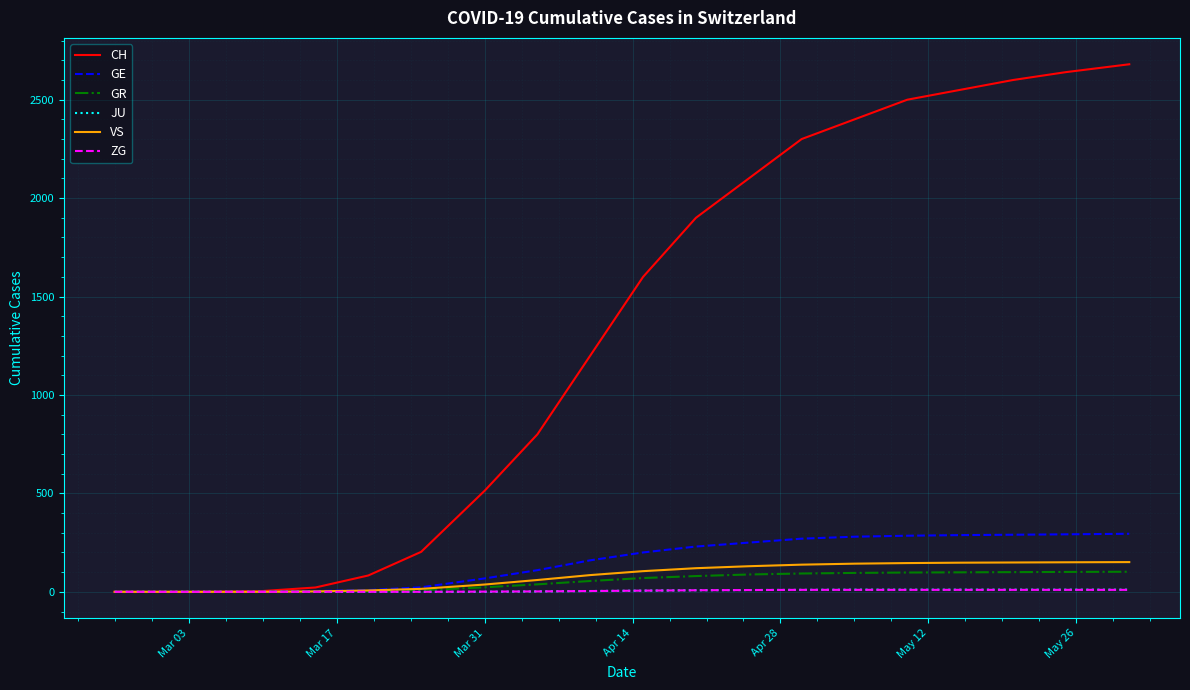

Does the chart have visible grid lines?

Yes